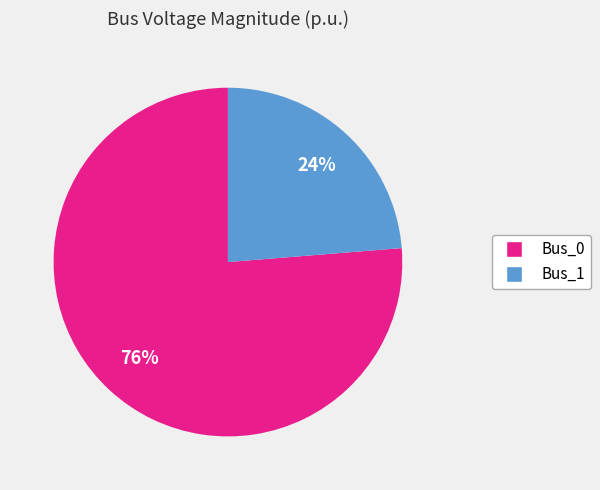

To the nearest percent, what portion does Bus_1 represent?

24%